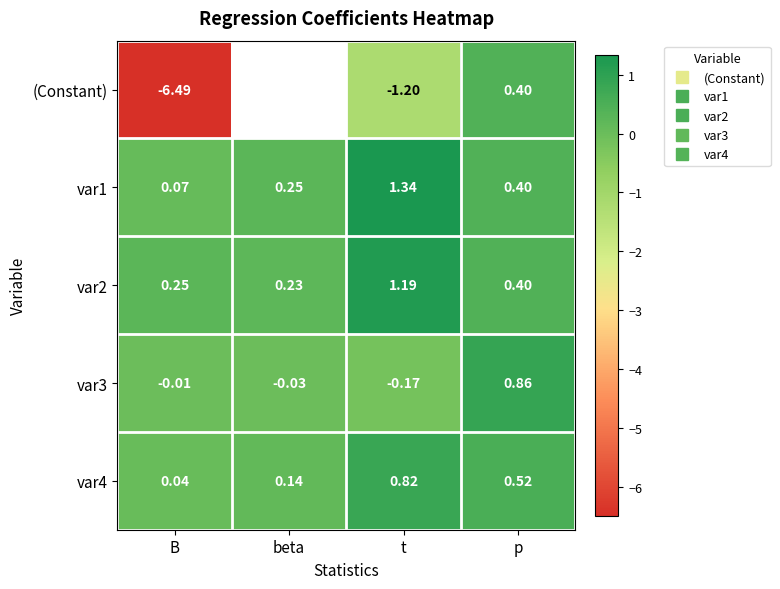

Which has a higher value, t or beta?

beta